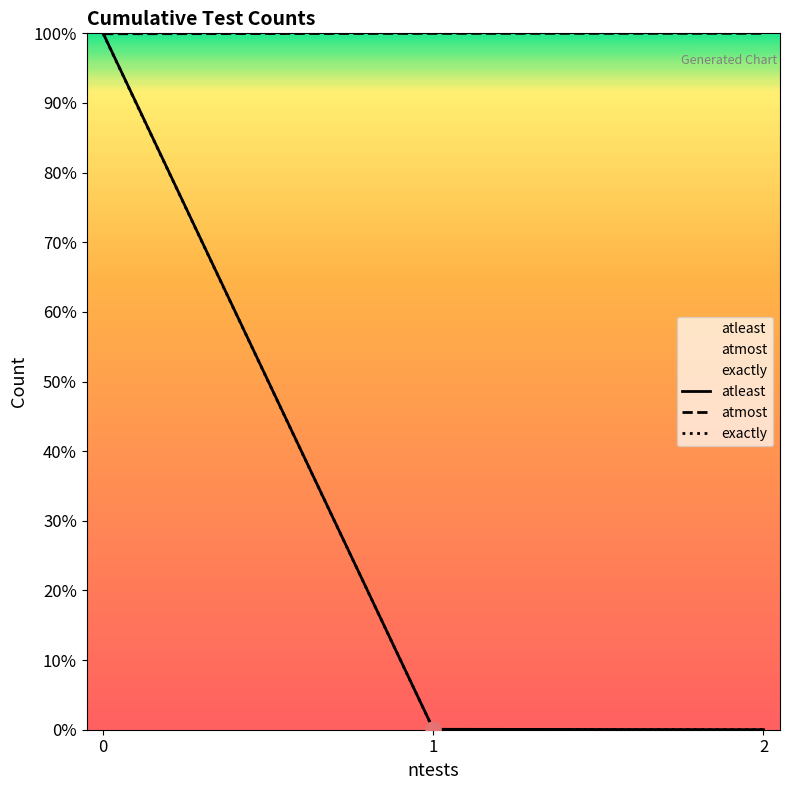

Which series has the largest total across all categories?

atmost